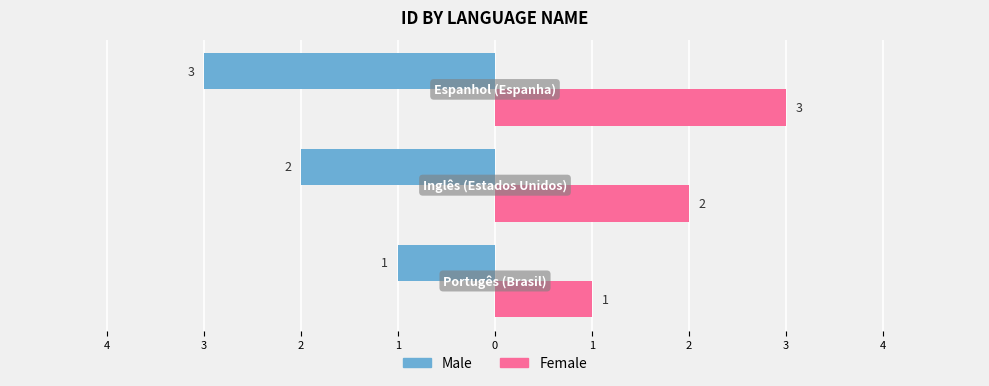

What are all the series names shown in the legend?

Male, Female